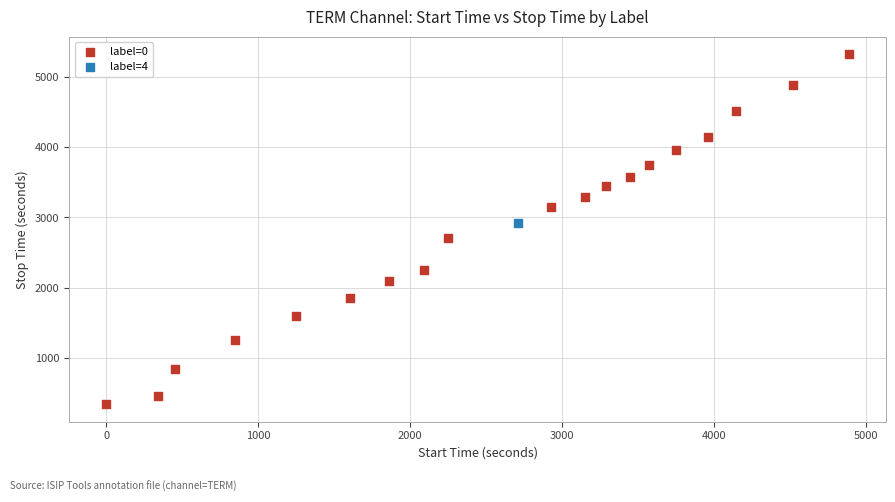

What are all the series names shown in the legend?

label=0, label=4